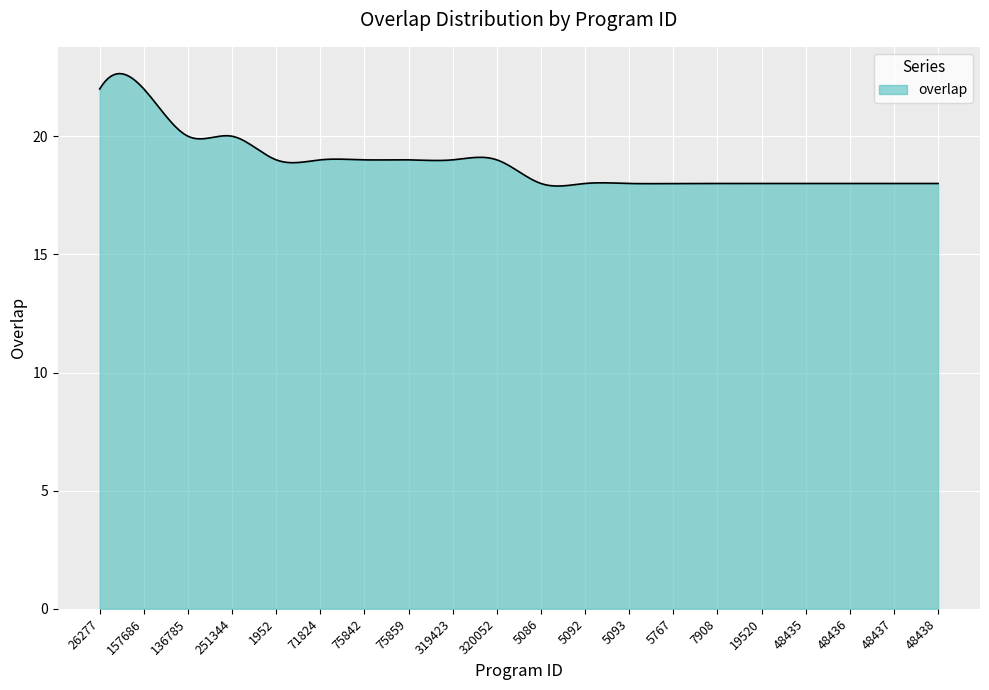

What is the maximum value shown in the chart?

22.7